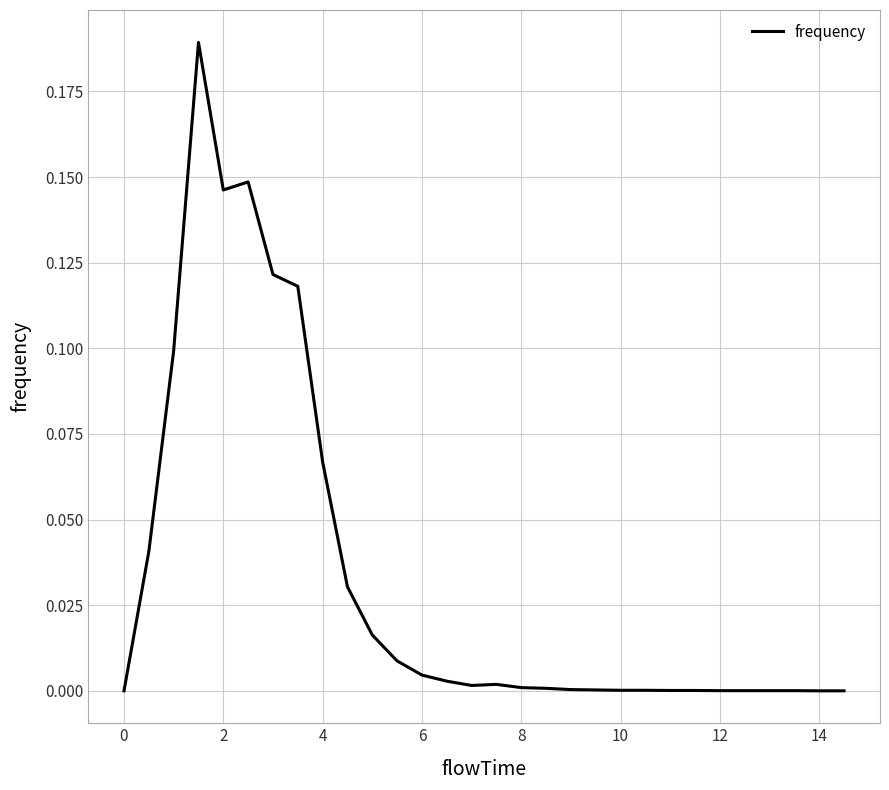

At which category does the data reach its first local valley?

2